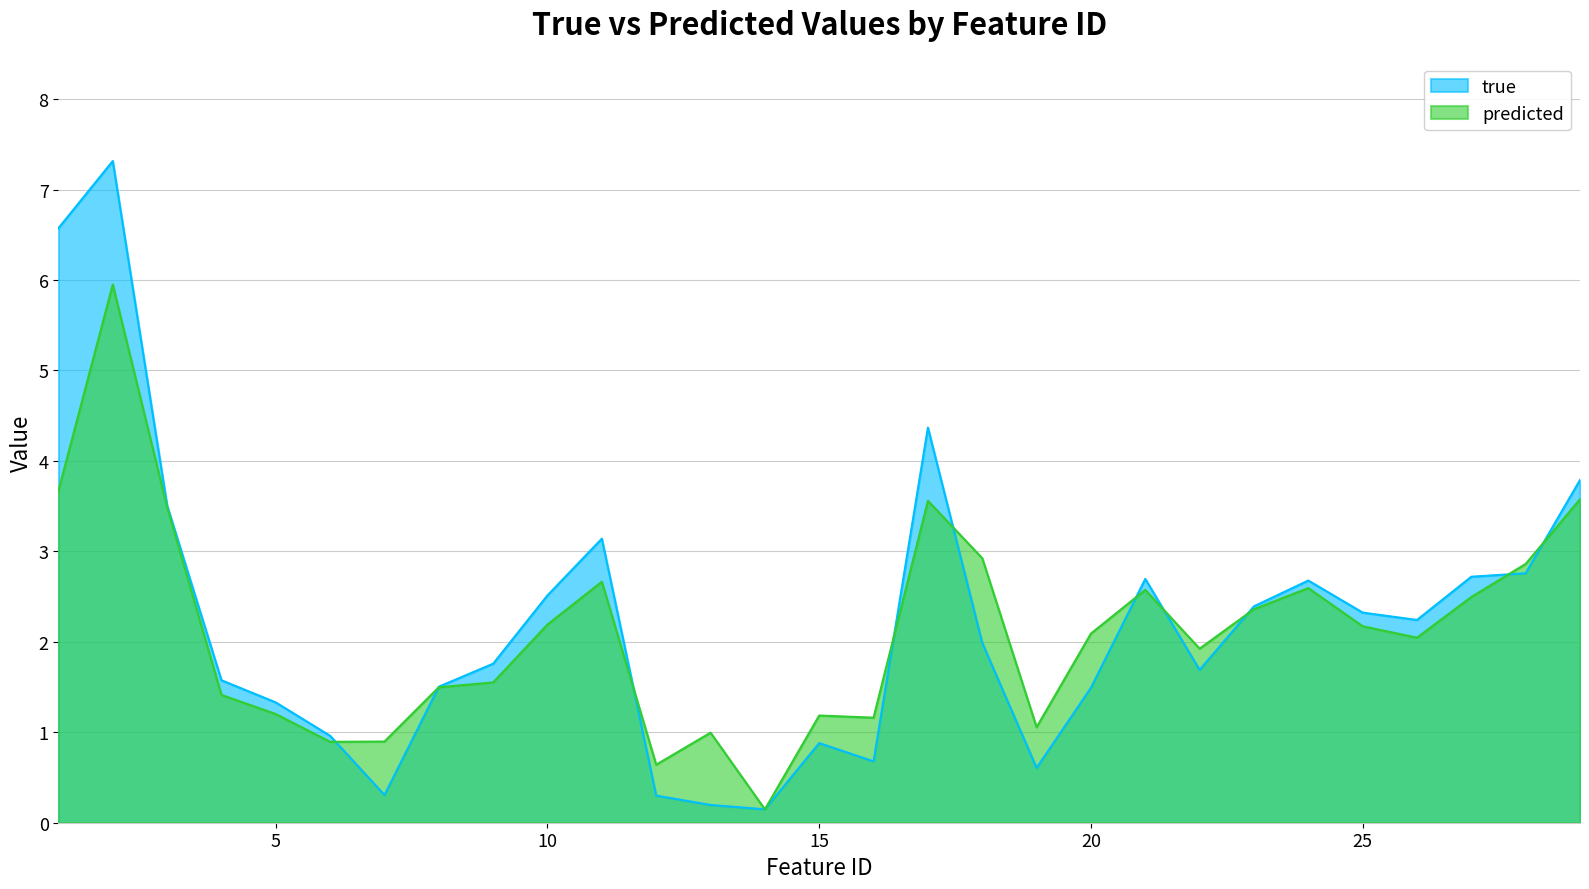

True or false: predicted has a value of 3.6 at 29.

True